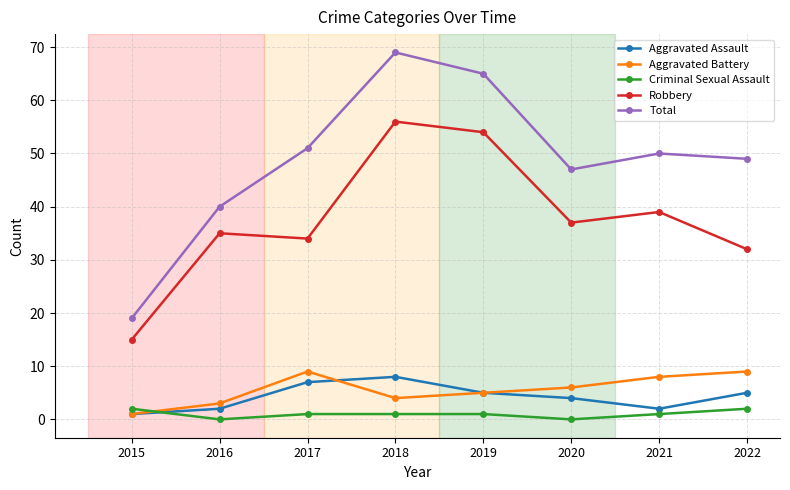

What is the difference between the maximum and minimum values in the Total series?

50